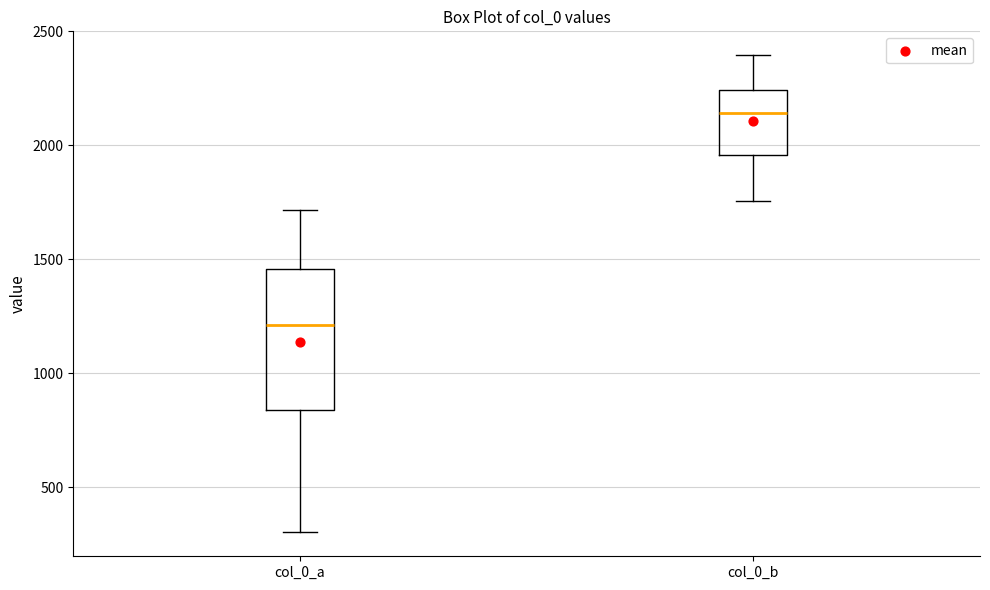

Where does the median line of the box for col_0_b sit on the y-axis? The values are not printed on the chart, so give them approximately, as read against the axis.

2150